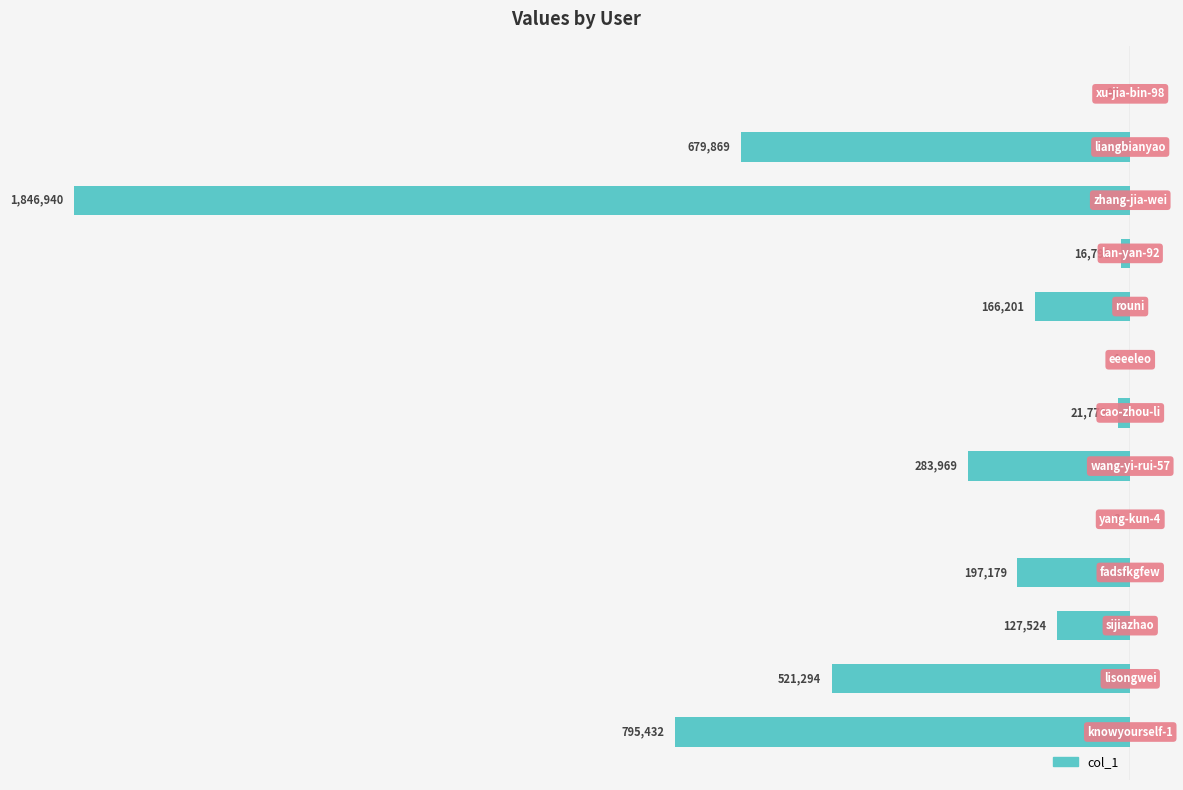

What is the minimum value shown in the chart?

-1846940